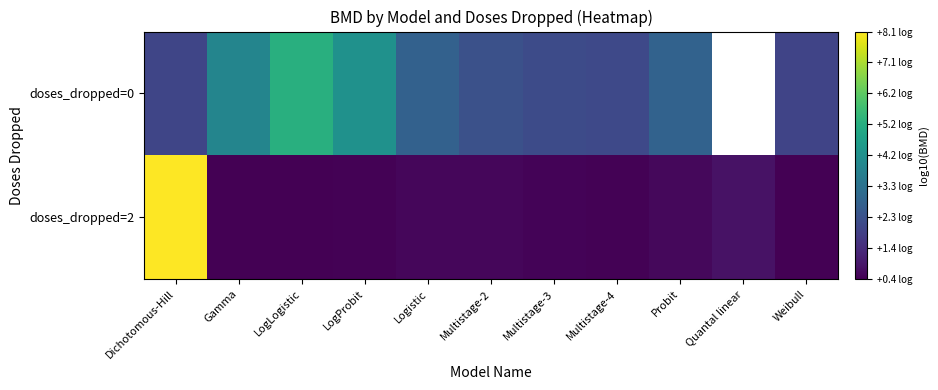

At Multistage-2, list the series in order from largest to smallest.

doses_dropped=0, doses_dropped=2